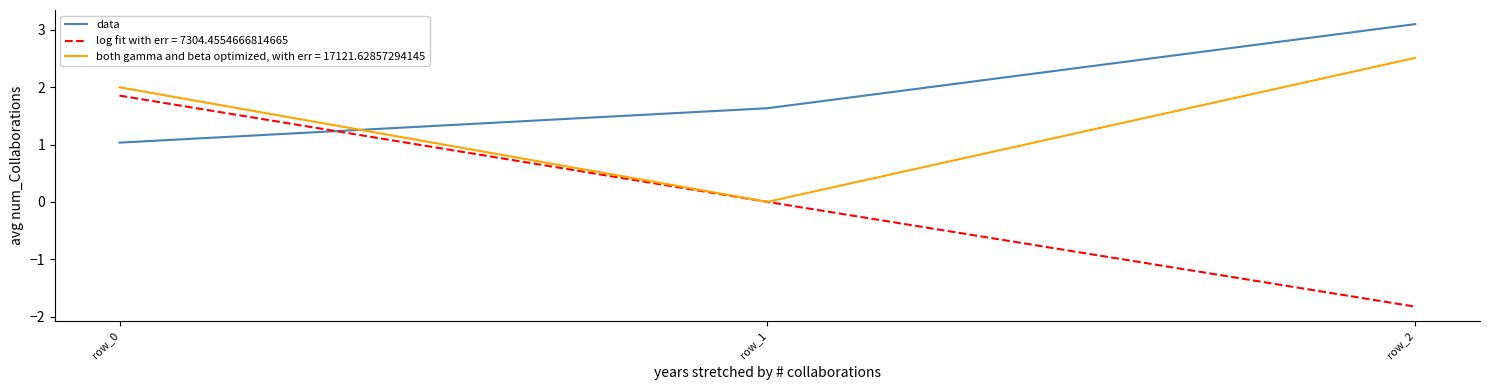

Is it true that both gamma and beta optimized, with err = 17121.62857294145 equals 1.2 at row_2?

False